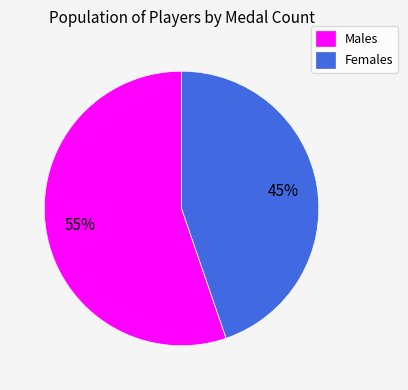

To the nearest percent, what is the average slice percentage?

50%